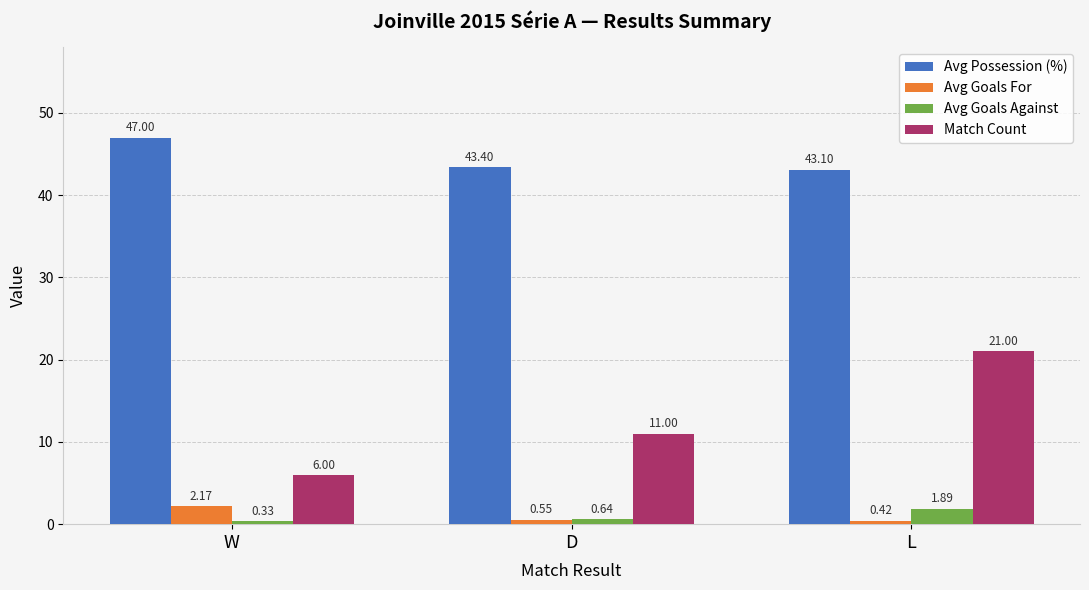

Which category has the lowest value in the Avg Possession (%) series?

L